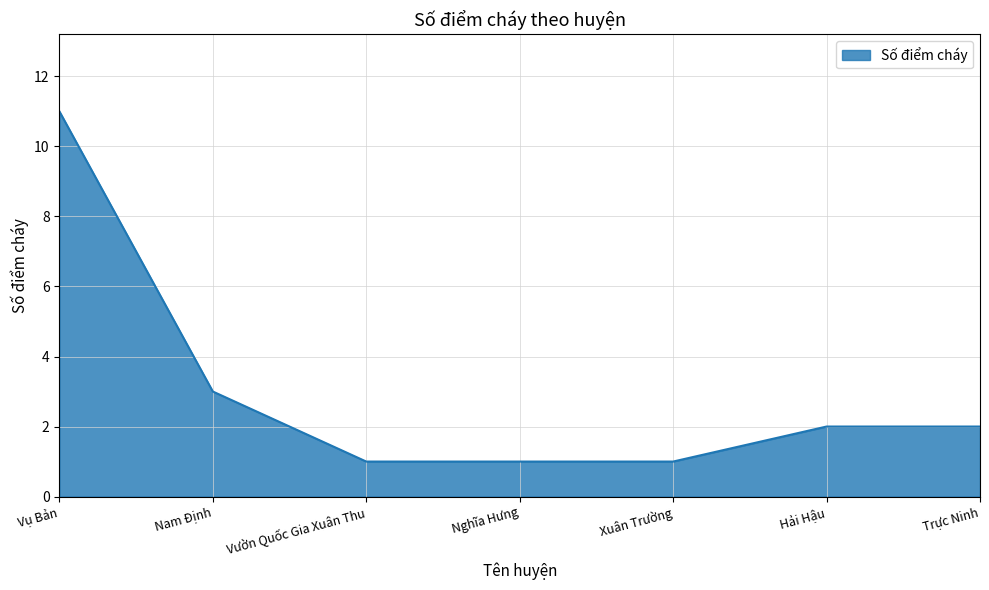

True or false: the data has more than 2 interior local peaks.

False